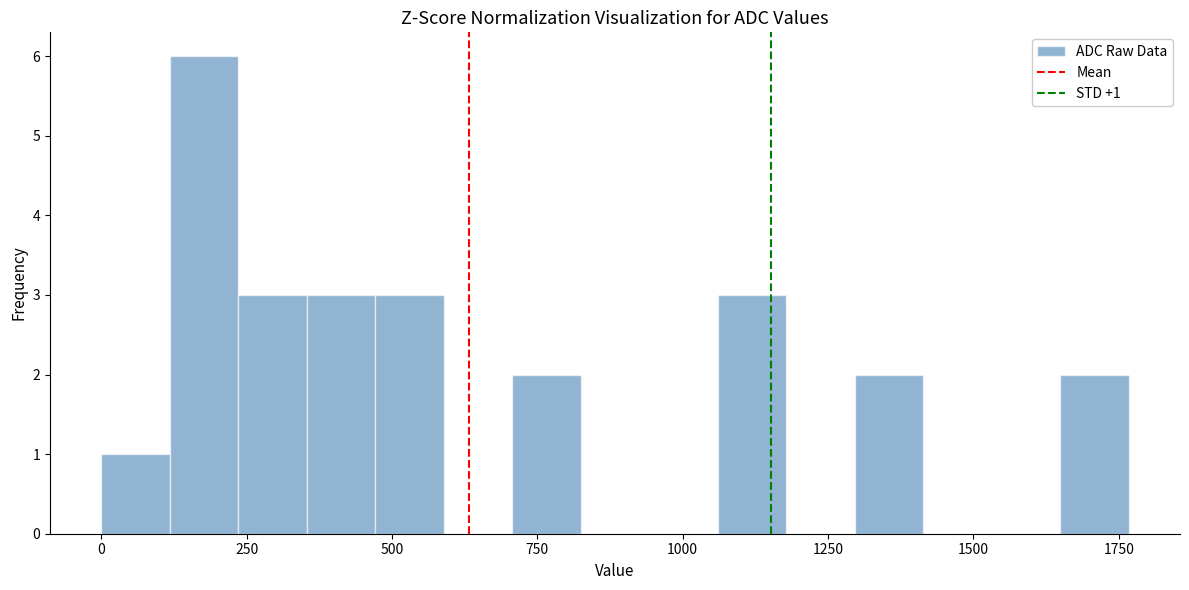

Around what value on the x-axis is the tallest bar? Give the approximate position of its centre, as read against the axis.

200